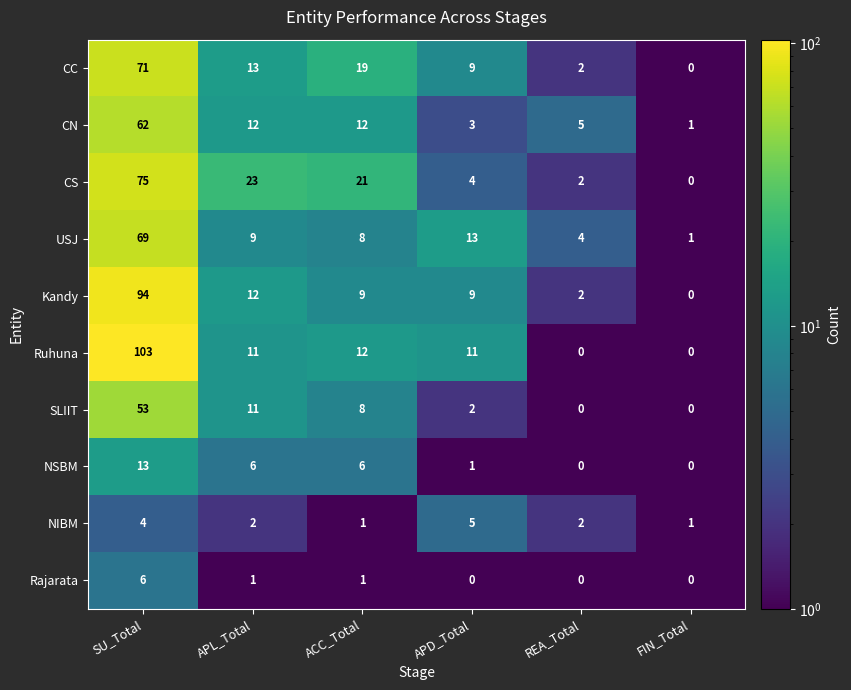

At which category is the sum across all series the highest?

SU_Total